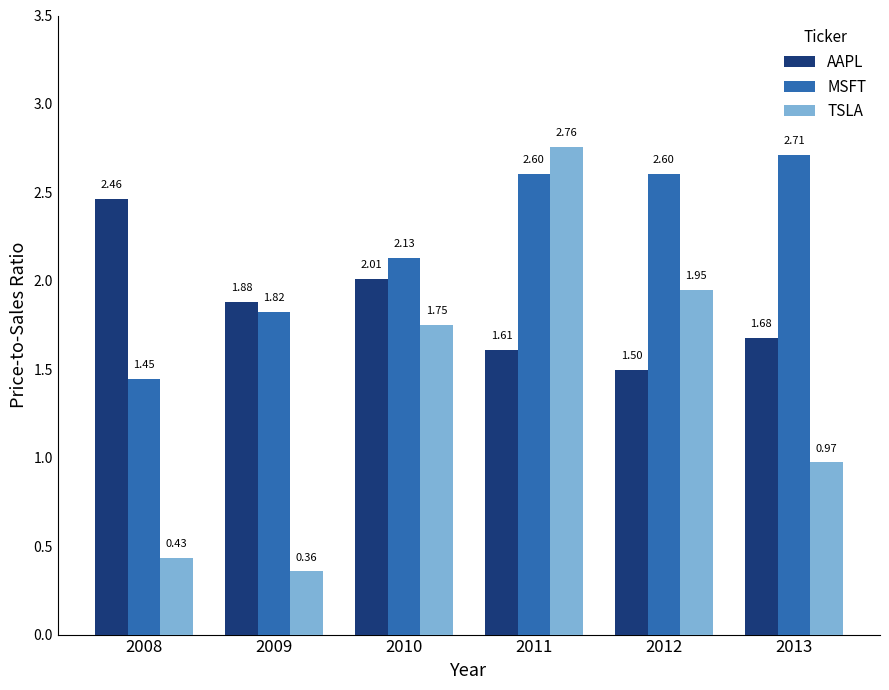

Does the chart contain stacked bars?

No